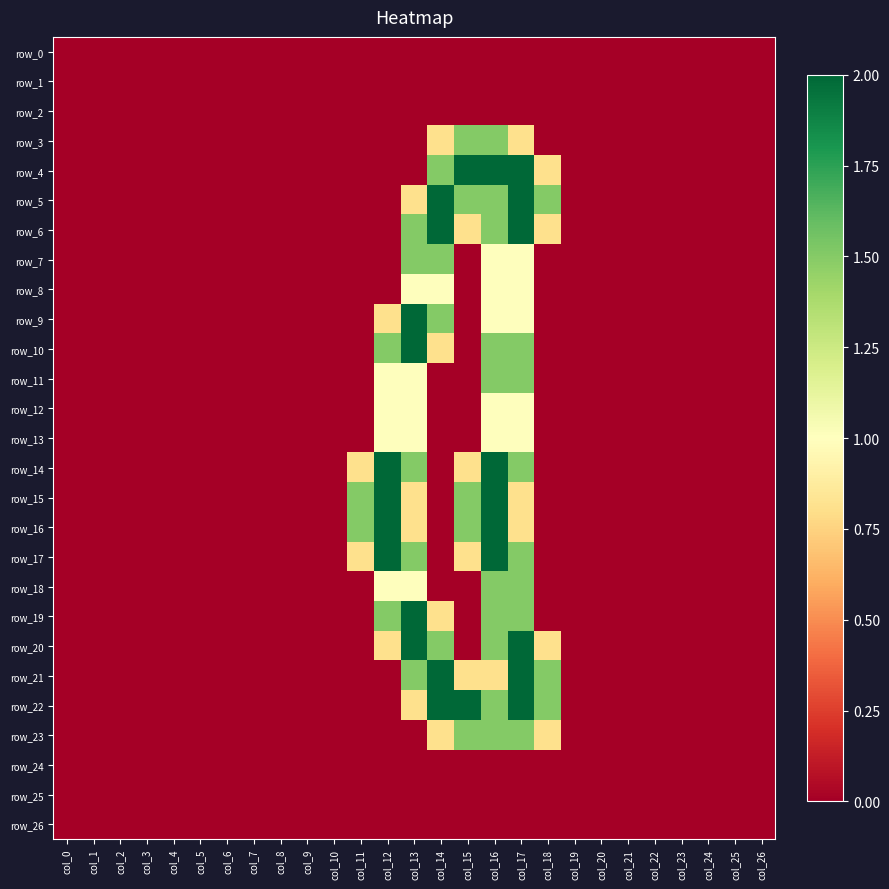

At which category is the sum across all series the highest?

col_16